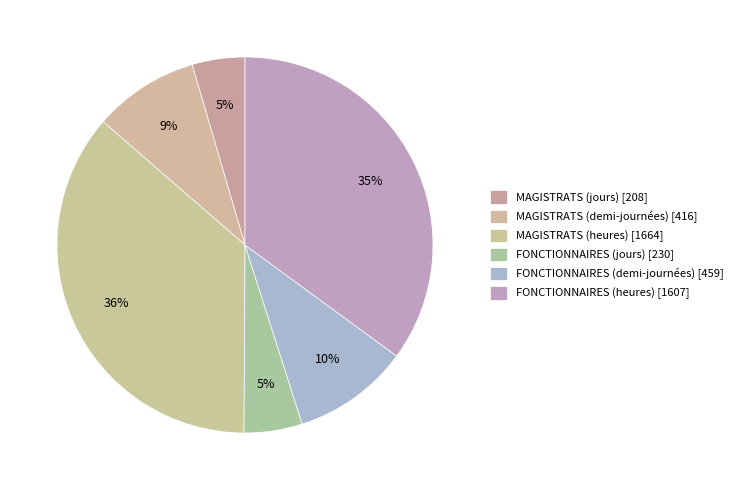

Count the number of slices in the pie.

6